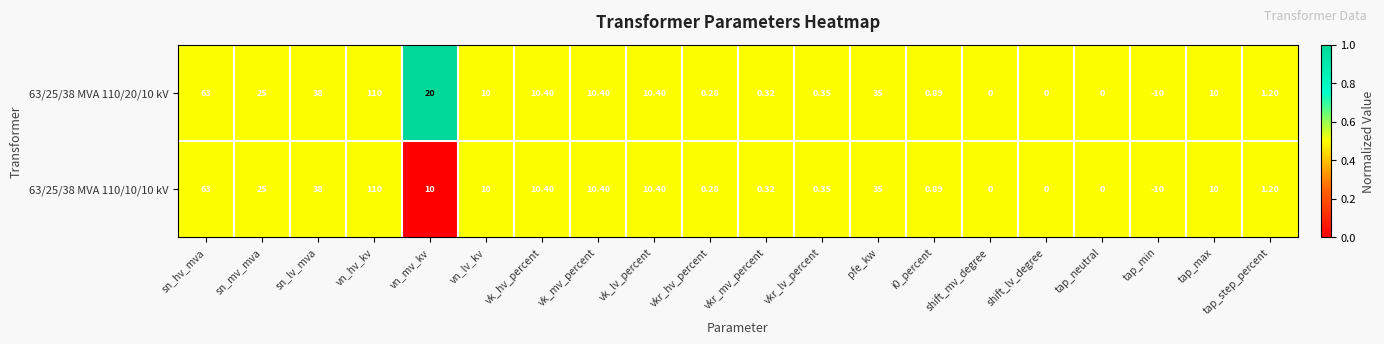

At which label is 63/25/38 MVA 110/20/10 kV closest to 50?

sn_lv_mva